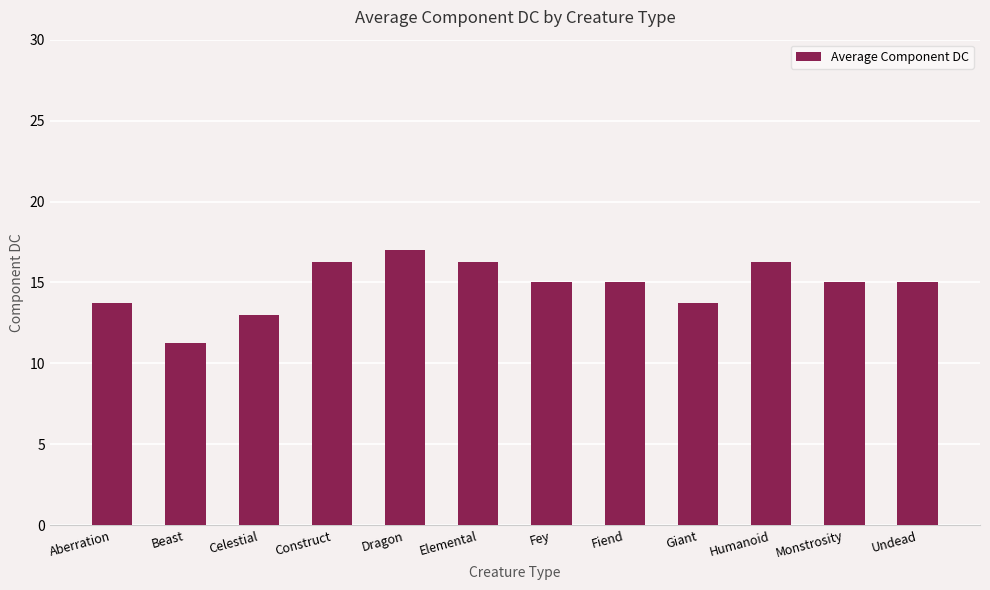

Which category has the lowest value across all series?

Beast